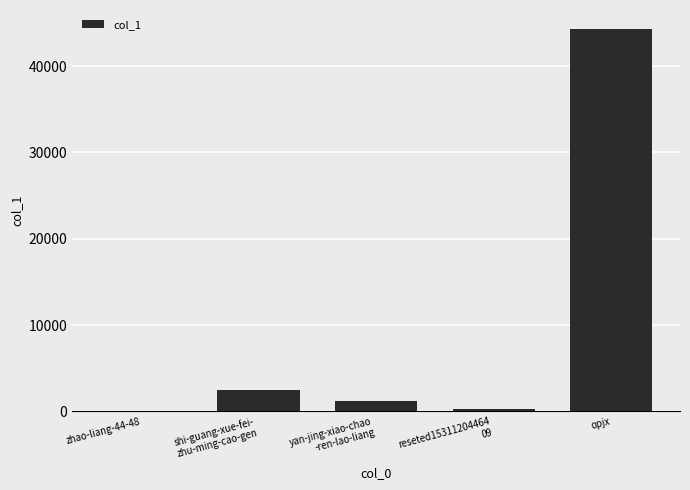

What is the sum of all values?

48284